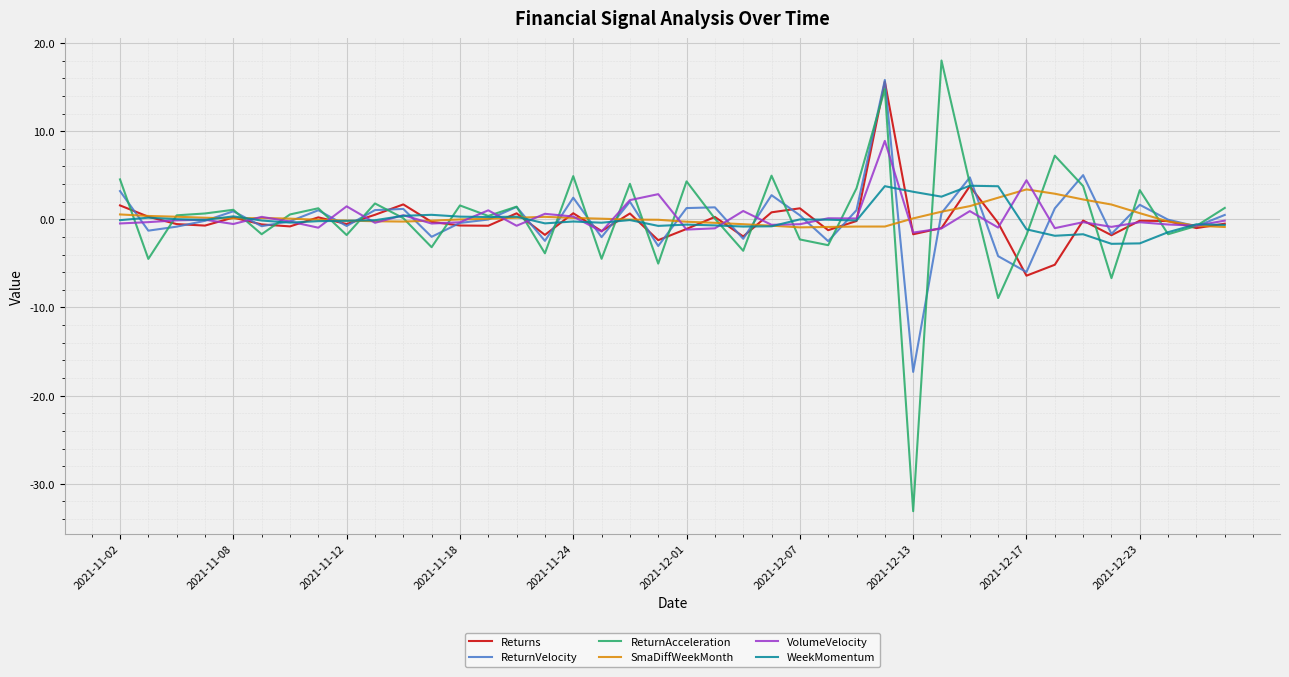

What is the smallest value displayed?

-33.1